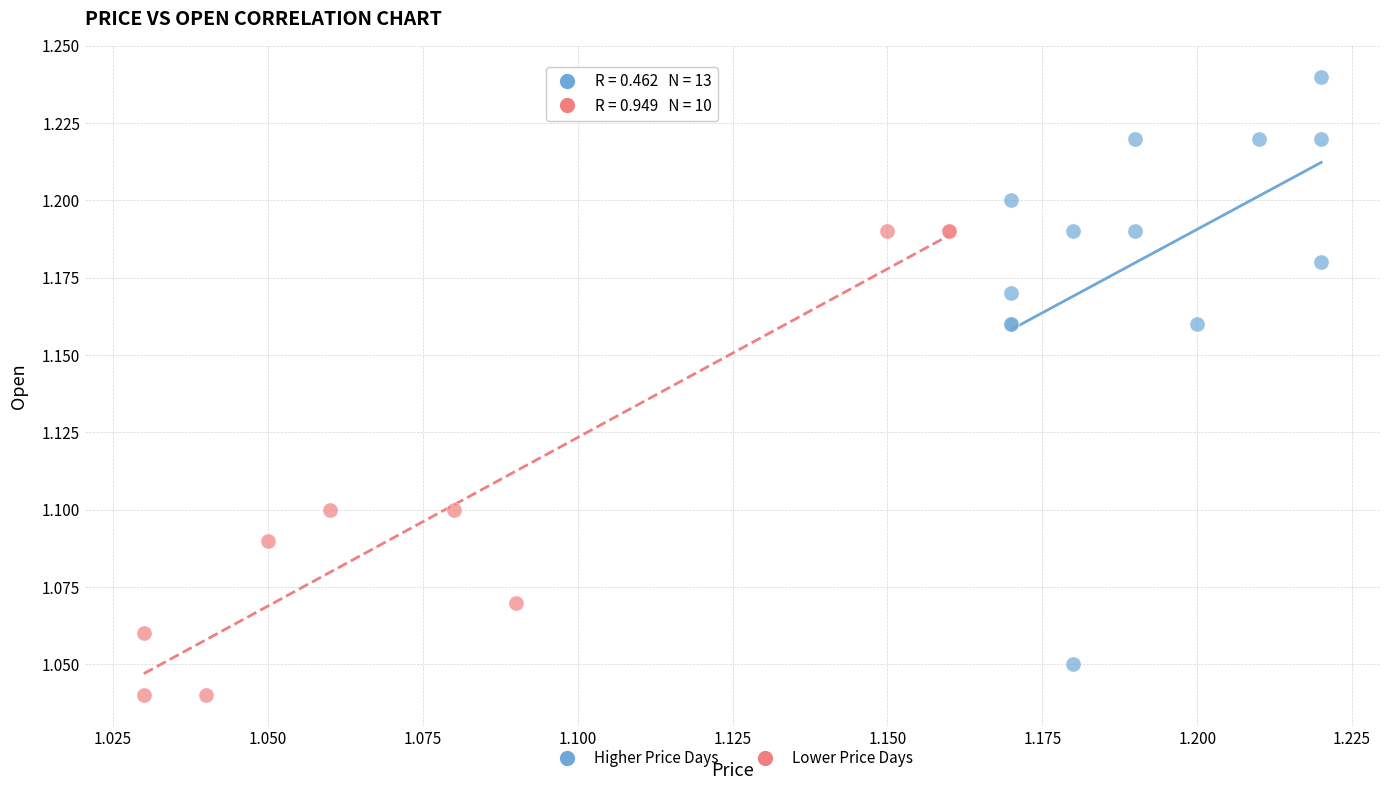

Which series reaches the minimum Y coordinate?

Lower Price Days